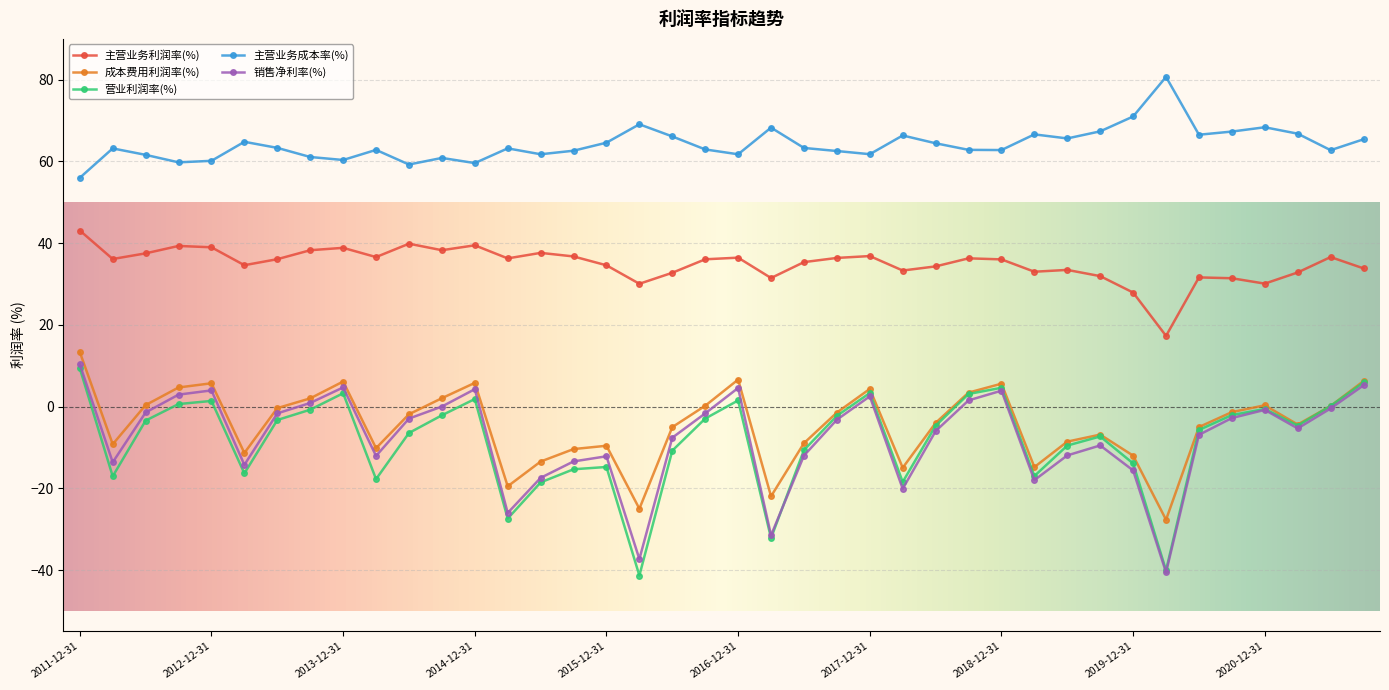

How many distinct data groups are displayed?

5